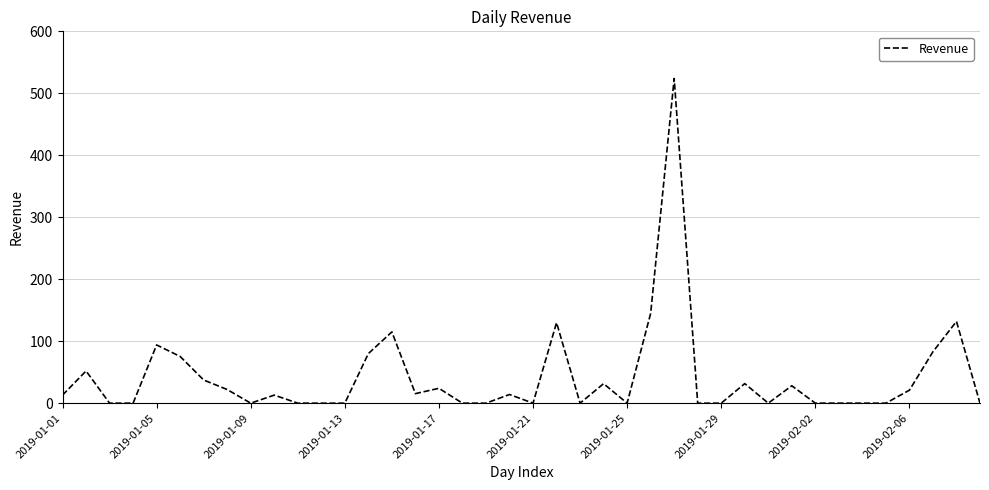

What is the greatest value displayed?

523.9